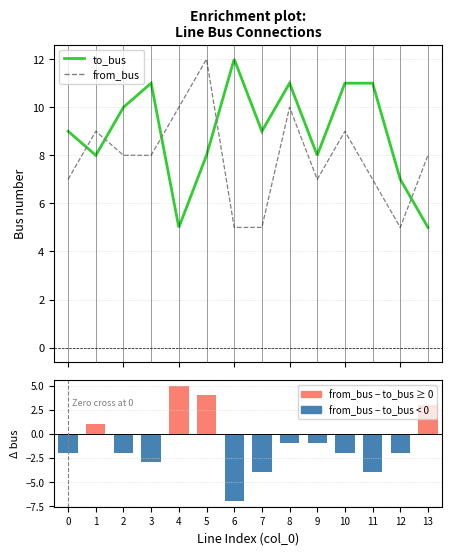

Where is from_bus nearest to the value 8?

2